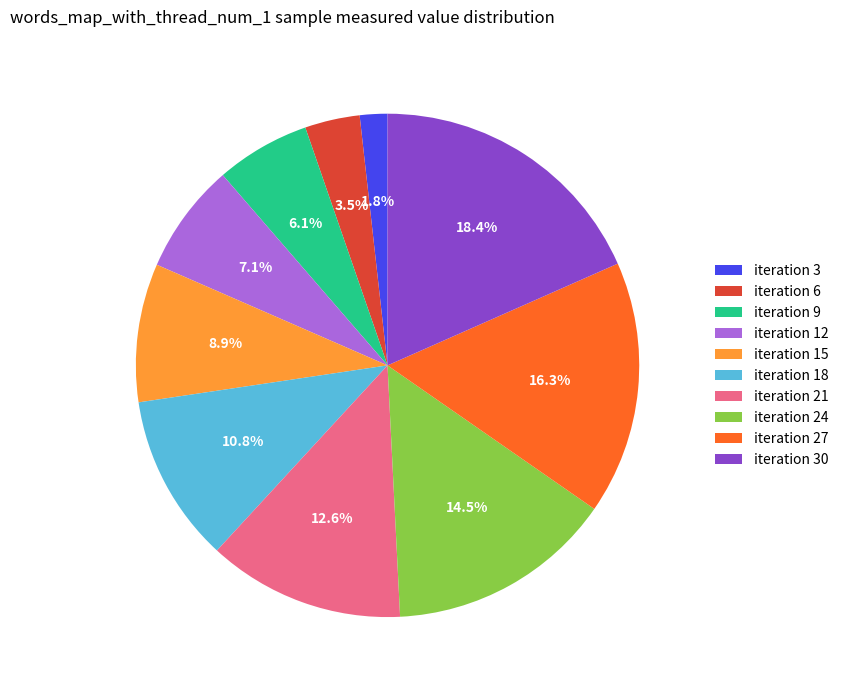

Does any single category account for the majority?

No